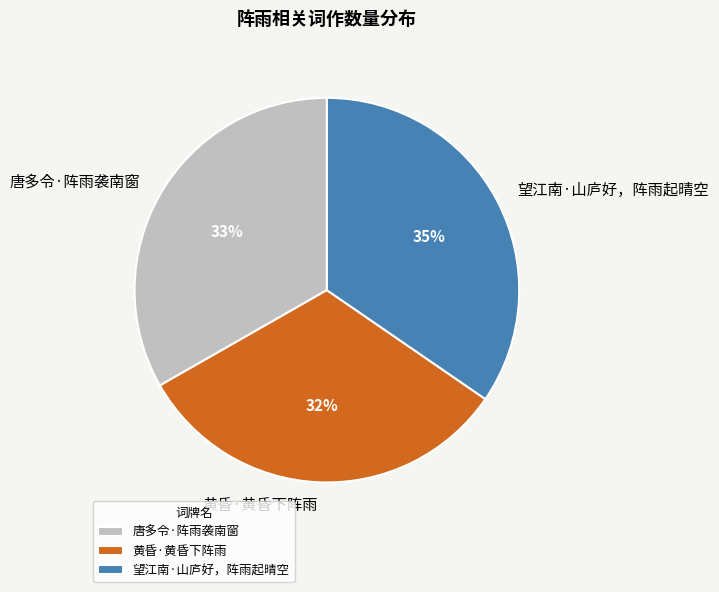

Is it true that 黄昏·黄昏下阵雨 is 45% of the pie?

False